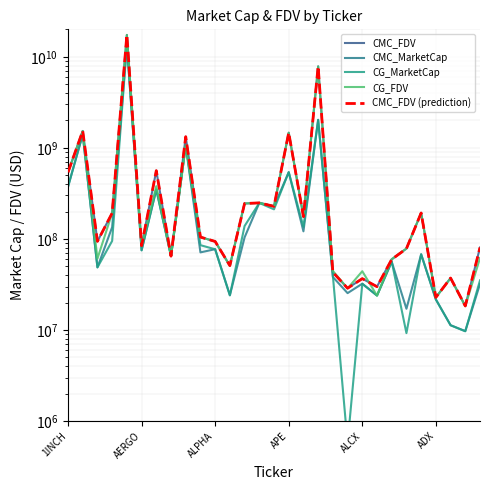

True or false: CMC_FDV has more than 2 interior local peaks.

True